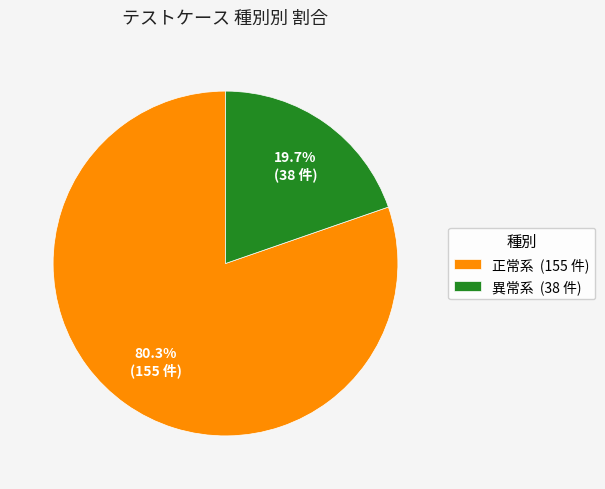

What is the ratio of the value at 正常系 to the value at 異常系?

4.1